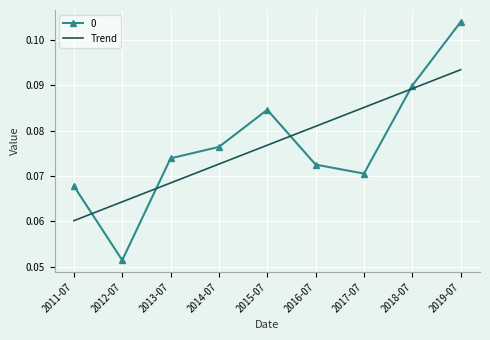

Between 2011-07 and 2018-07, which series saw the biggest shift?

Trend